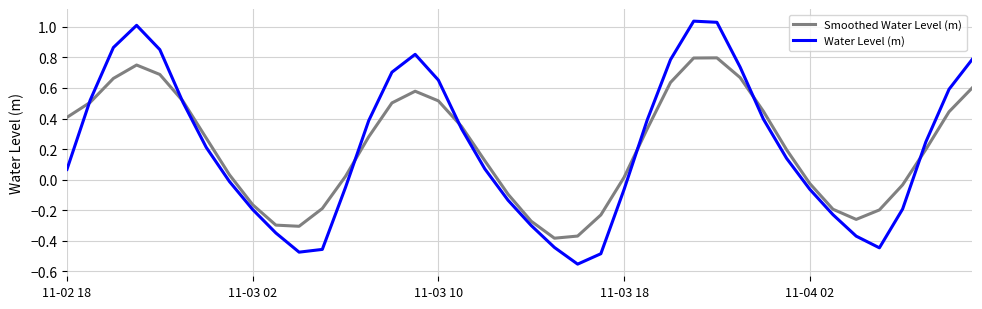

Which series has the widest spread of values?

Water Level (m)